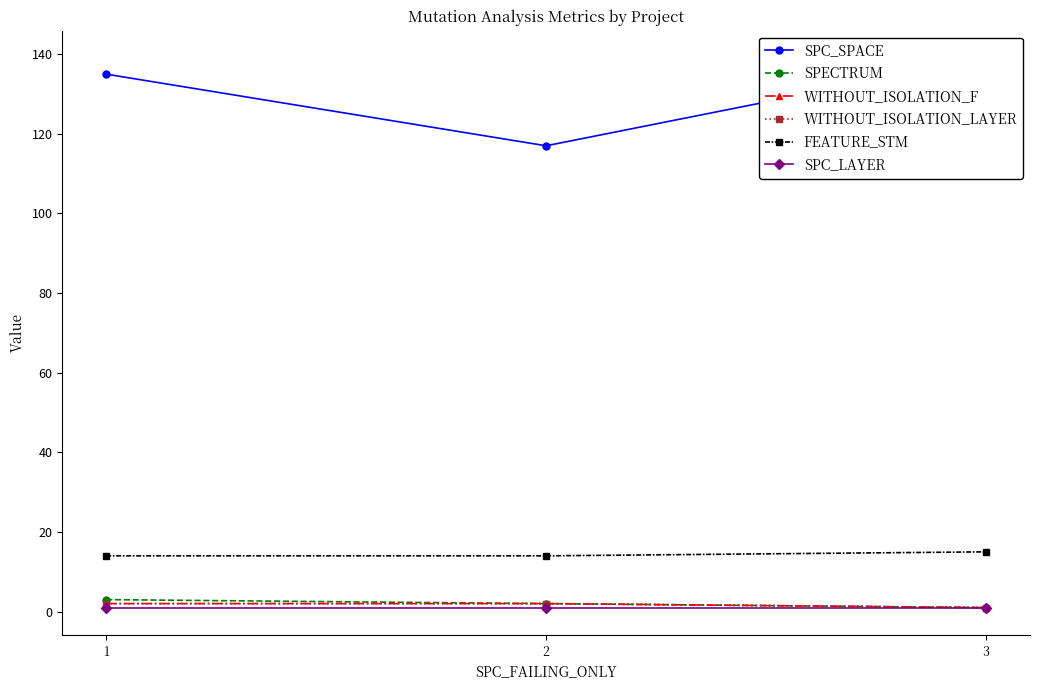

What is the maximum value shown in the chart?

139